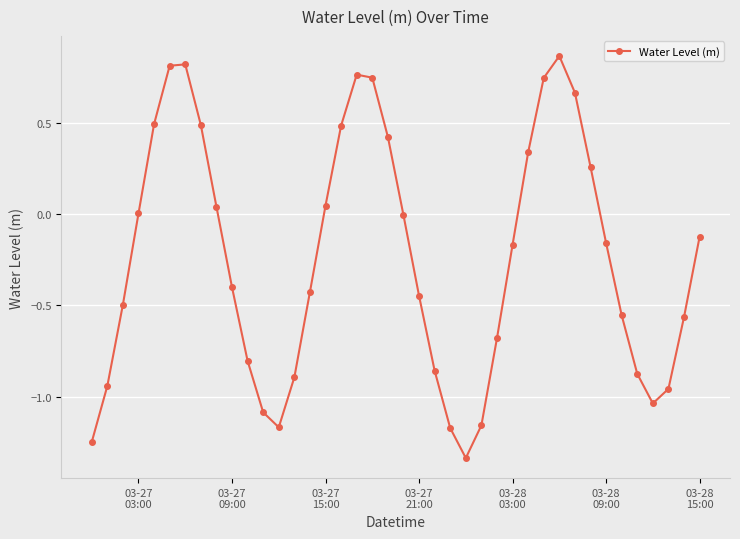

What is the sum of all values?

-9.6